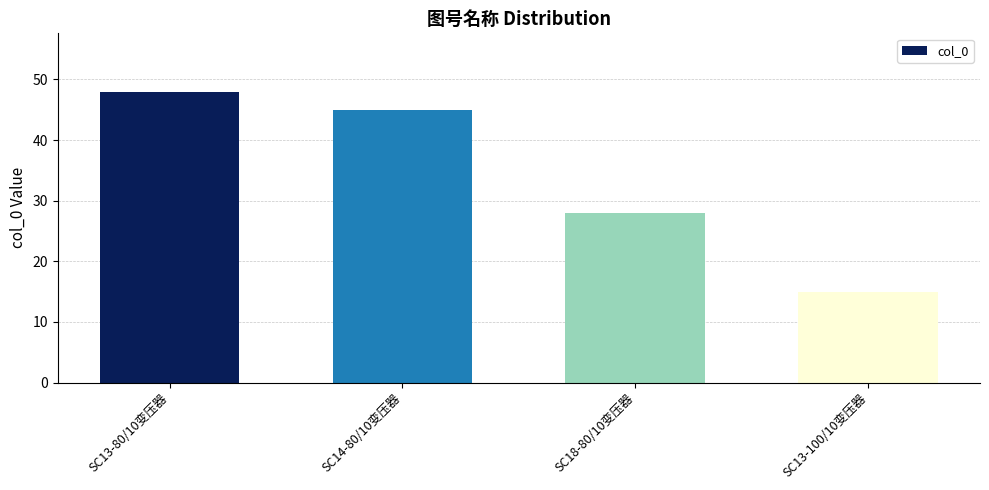

How many distinct data groups are displayed?

1